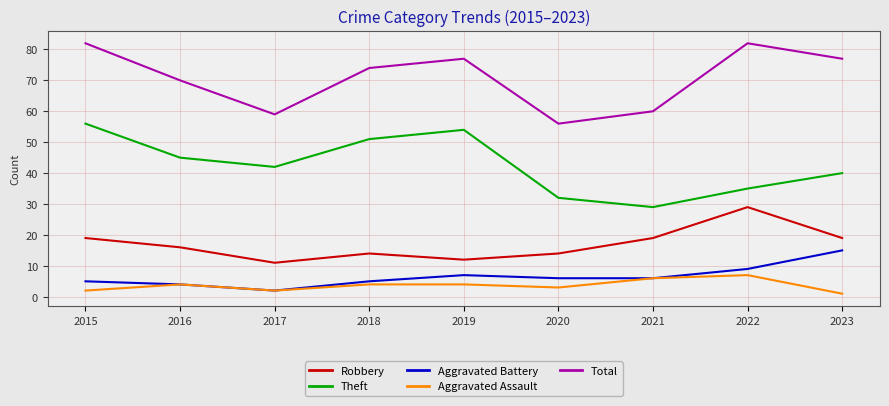

True or false: Theft and Total intersect in this chart.

False